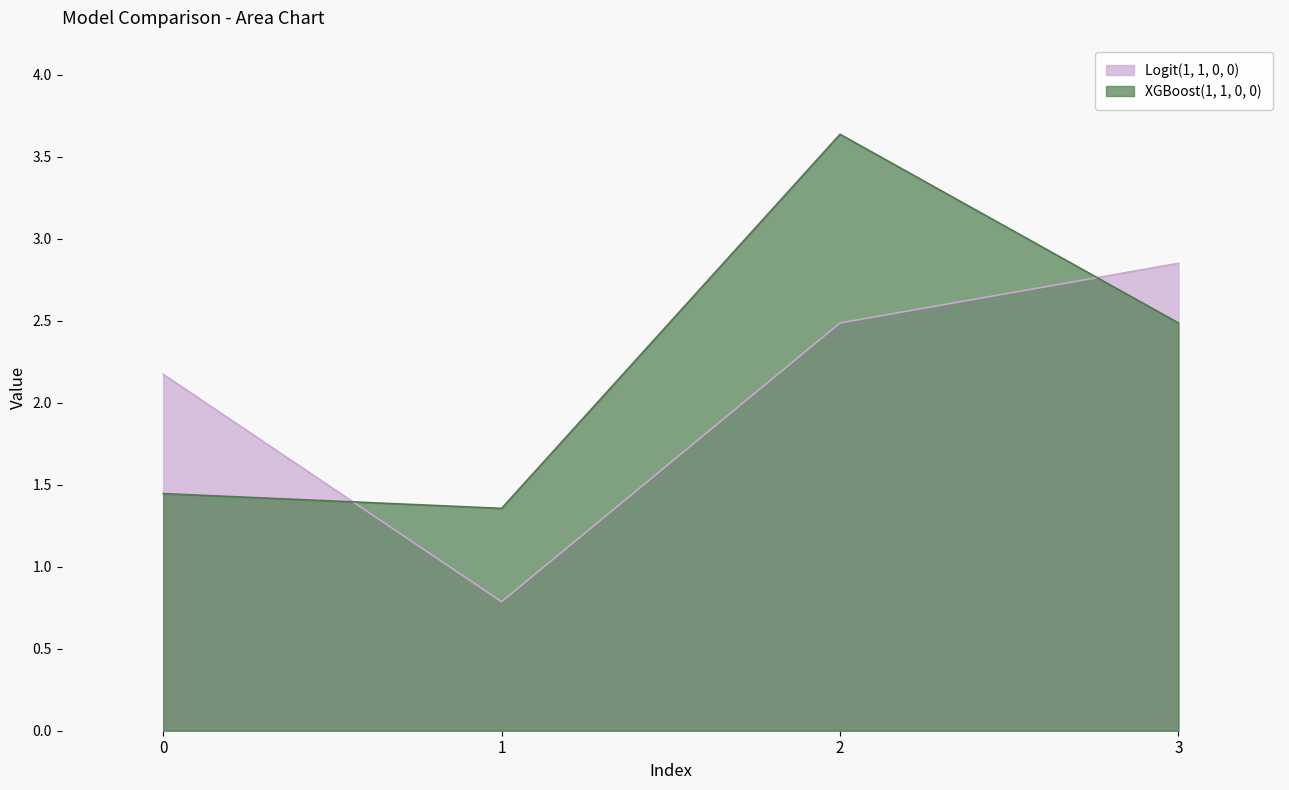

Which category has the lowest value across all series?

1